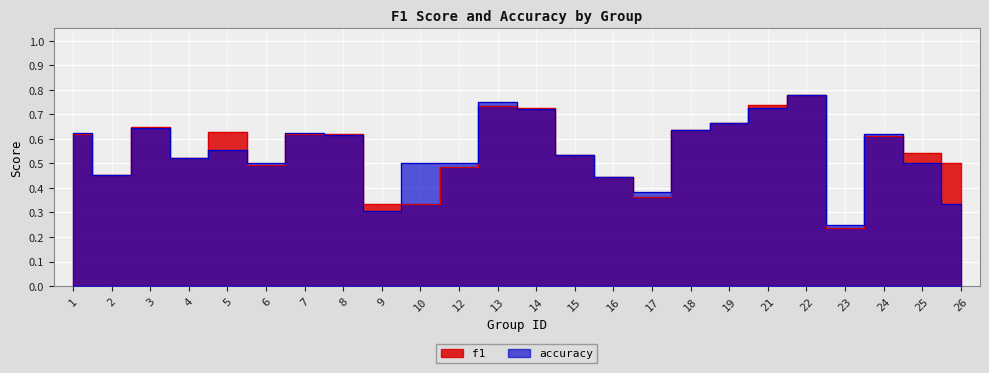

At which label does f1 reach its peak?

22